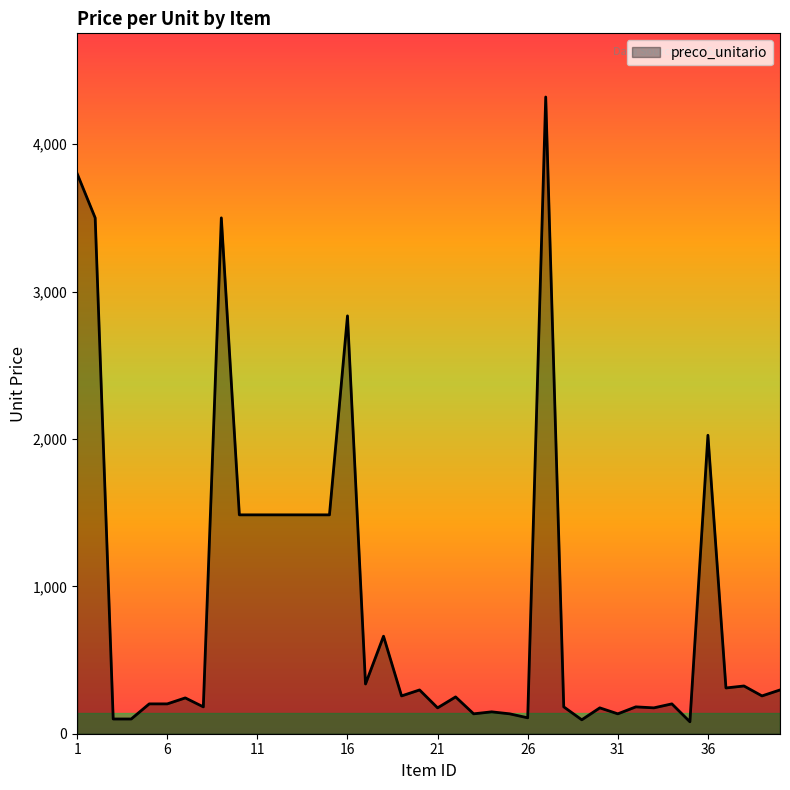

How many values exceed 256?

20